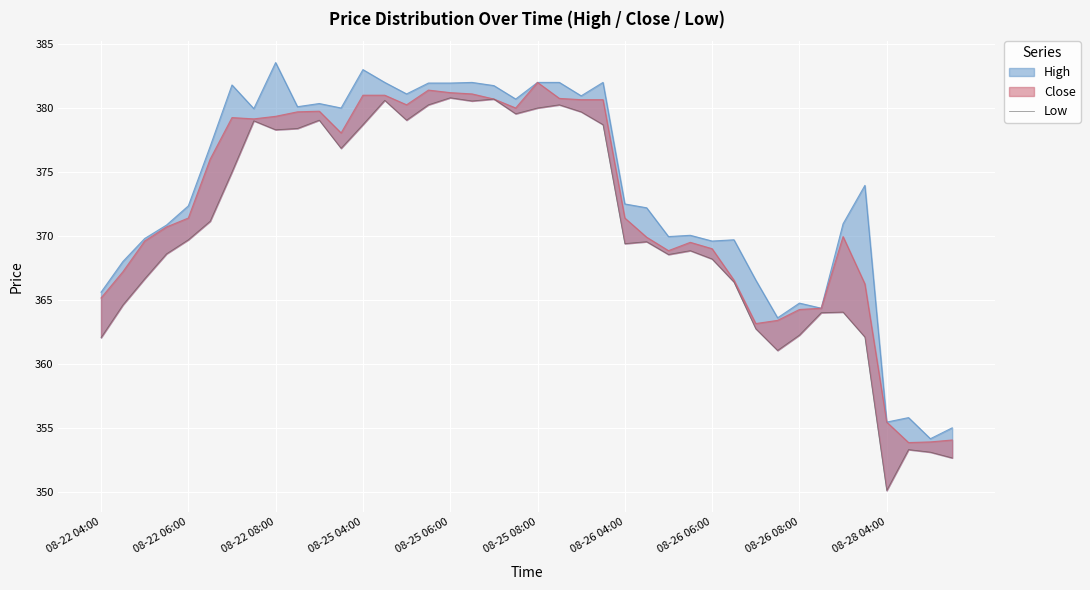

The value at 19 is 496.3. True or false?

False